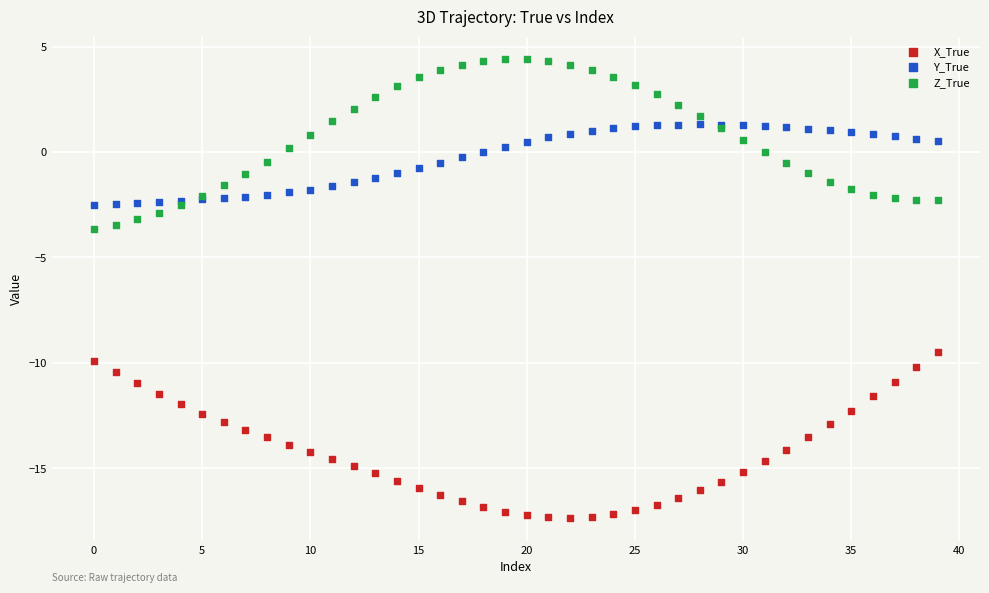

Which series contains the highest Y value?

Z_True